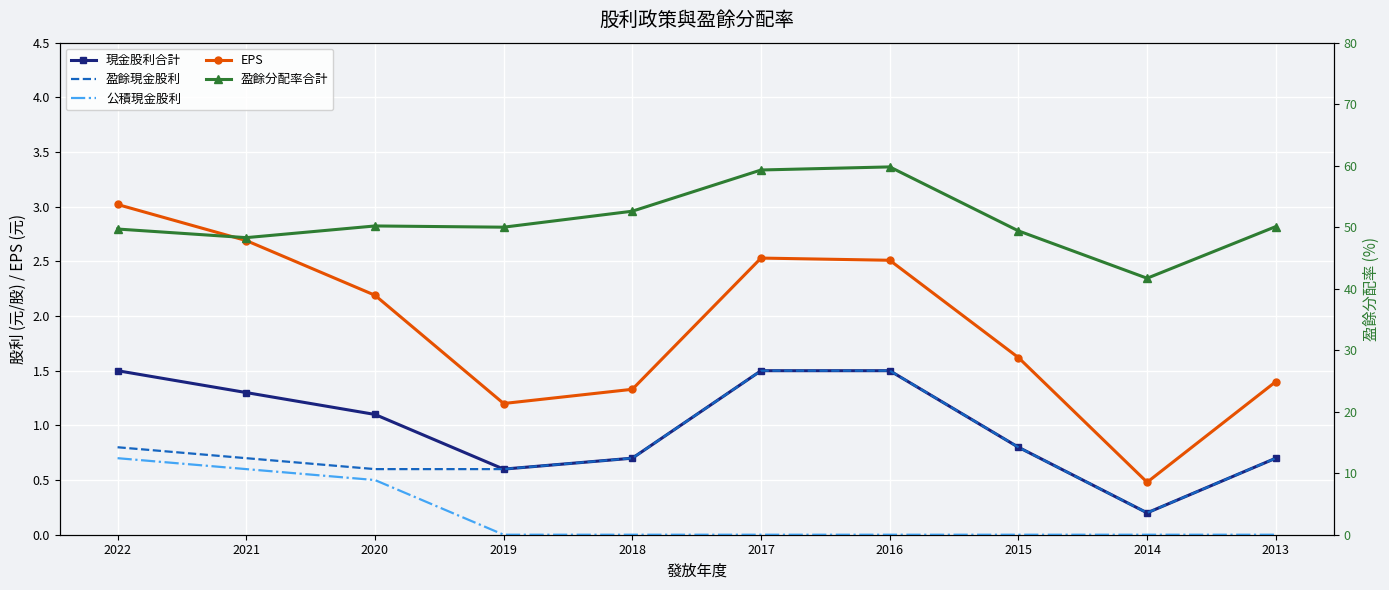

True or false: EPS and 盈餘分配率合計 cross at least once.

False